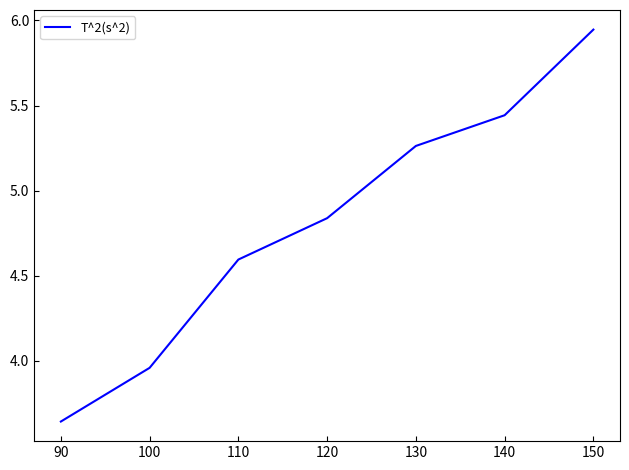

Where is the data nearest to the value 4?

100